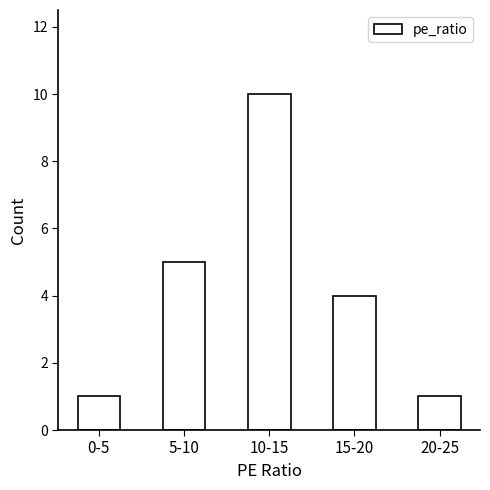

Reading left to right, list all the values displayed in this chart.

1	5	10	4	1